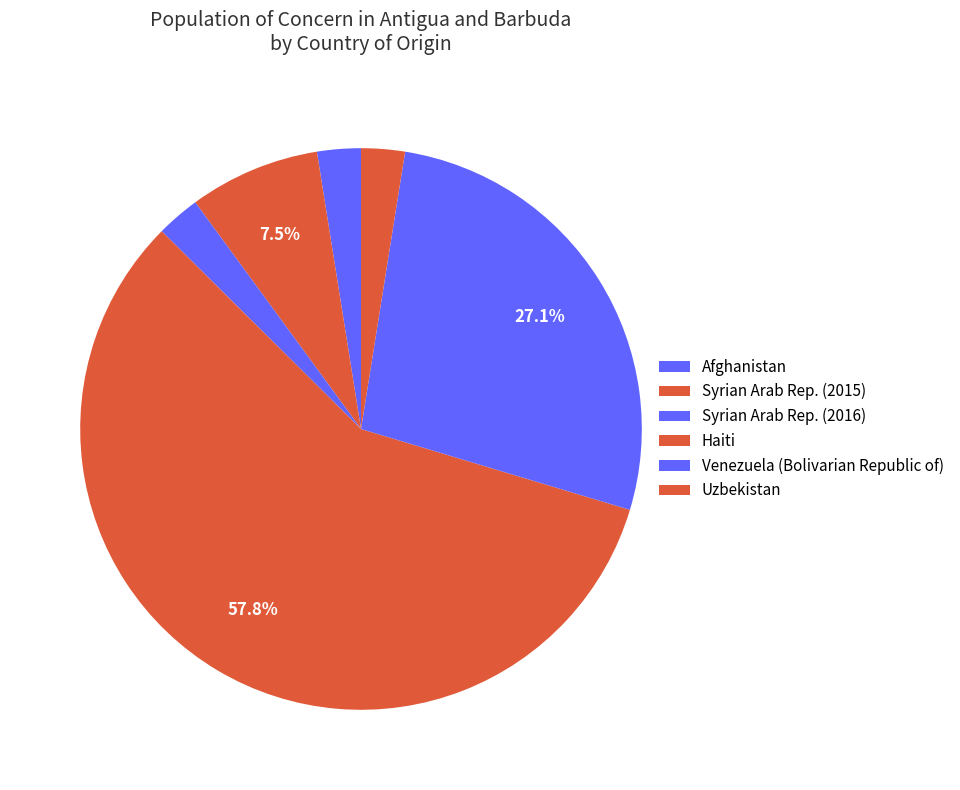

What is the change in value from Syrian Arab Rep. (2016) to Haiti?

+110